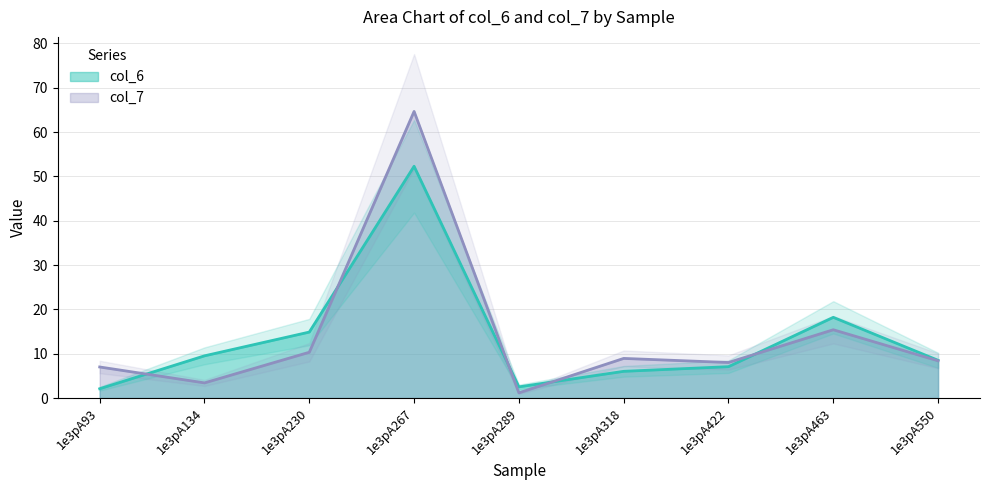

Reading right to left, transcribe all the data shown in this chart.

col_6: 1e3pA550=8.5	1e3pA463=18.2	1e3pA422=7.1	1e3pA318=6.0	1e3pA289=2.5	1e3pA267=52.3	1e3pA230=14.9	1e3pA134=9.5	1e3pA93=2.1
col_7: 1e3pA550=8.4	1e3pA463=15.4	1e3pA422=8.0	1e3pA318=8.9	1e3pA289=1.2	1e3pA267=64.7	1e3pA230=10.3	1e3pA134=3.4	1e3pA93=7.0